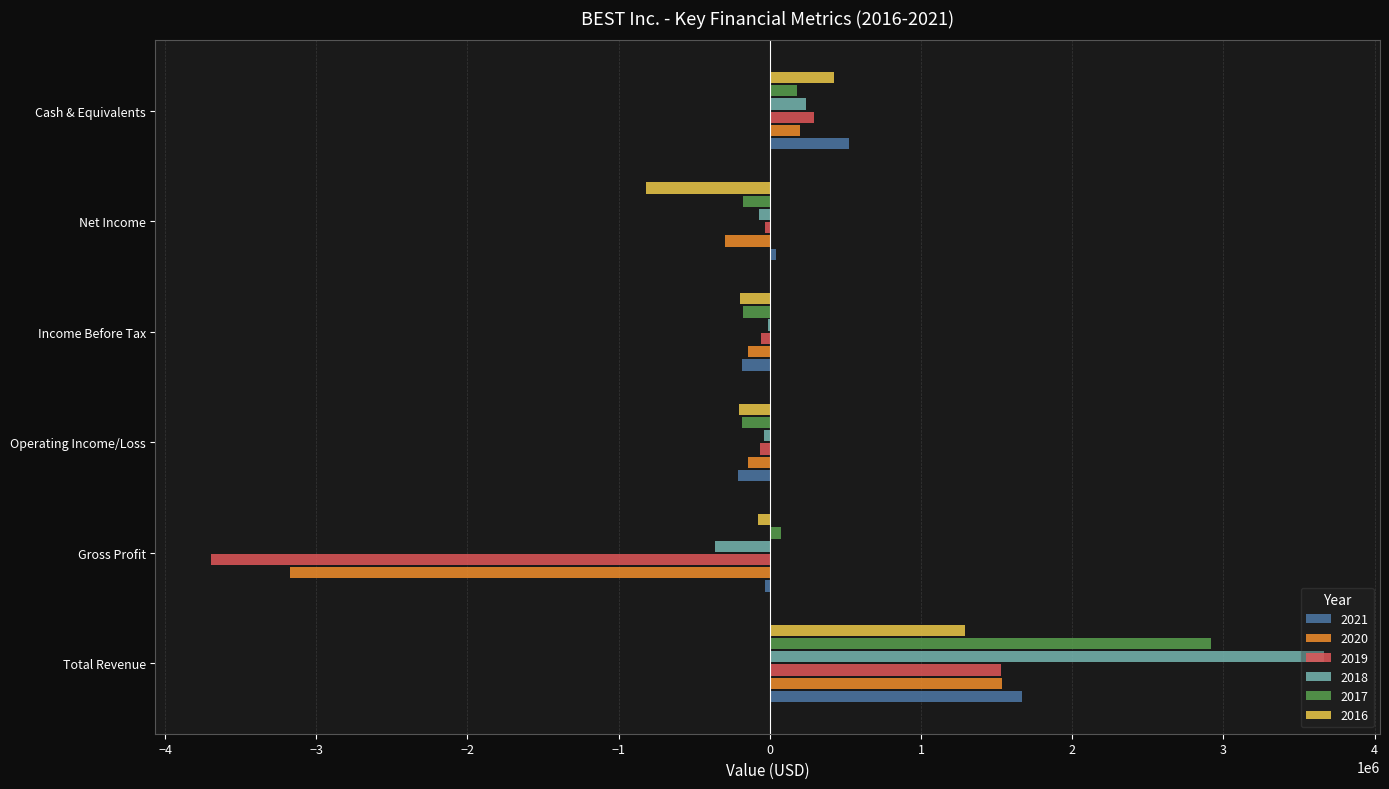

What is the difference between the 2016 values at Total Revenue and Cash & Equivalents?

864000